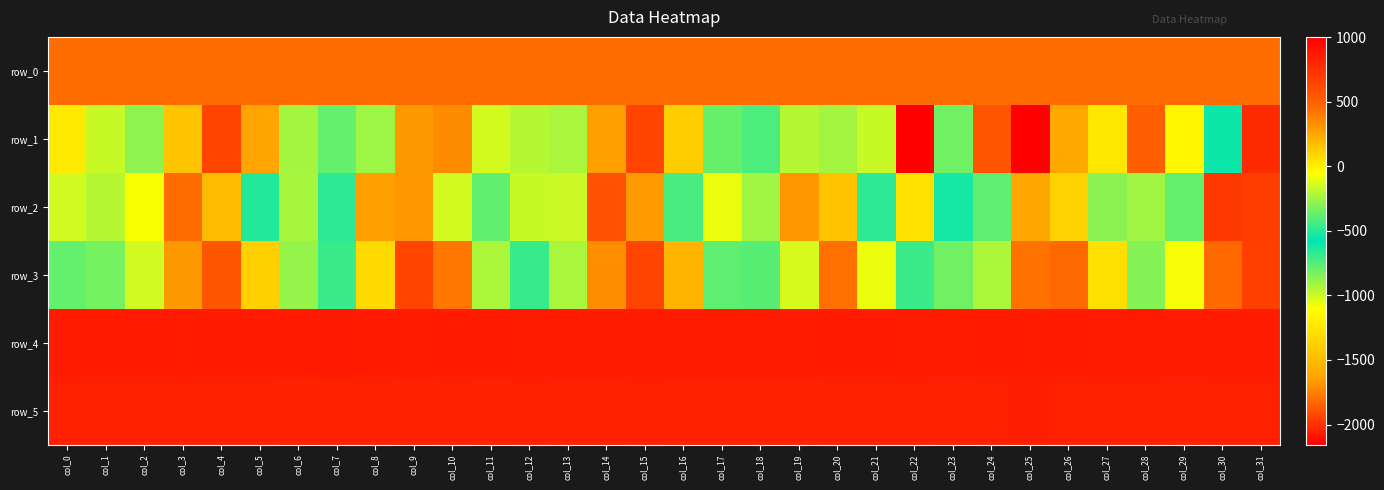

Between col_5 and col_27, which series saw the biggest shift?

row_1